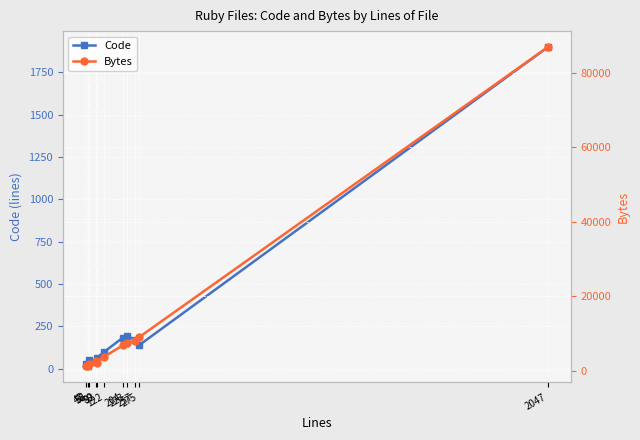

Reading right to left, extract all data points from this chart.

Code: 1899	138	171	193	182	97	63	37	49	14	26
Bytes: 86890	9068	8158	7413	6866	3781	2186	2724	1757	1321	1290